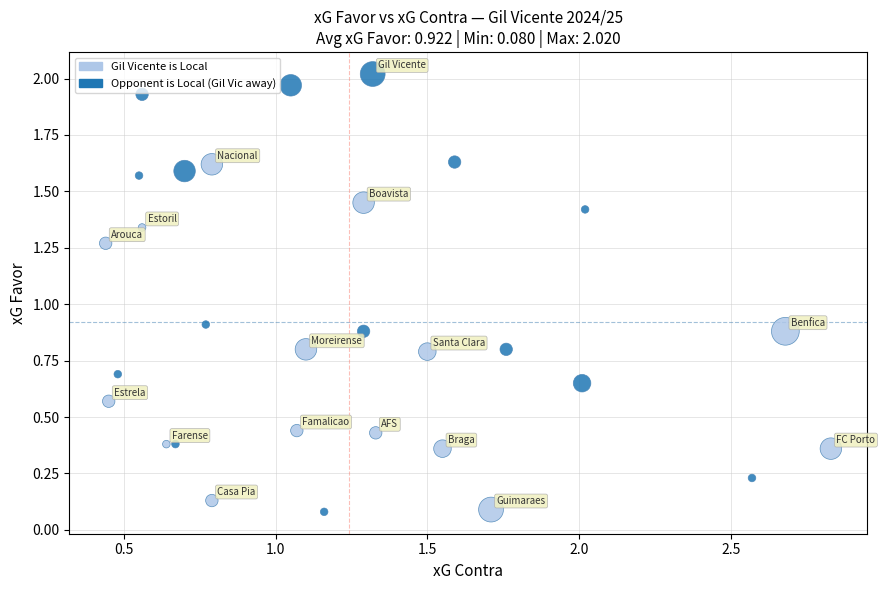

What is the range of X values (max minus min)?

2.4